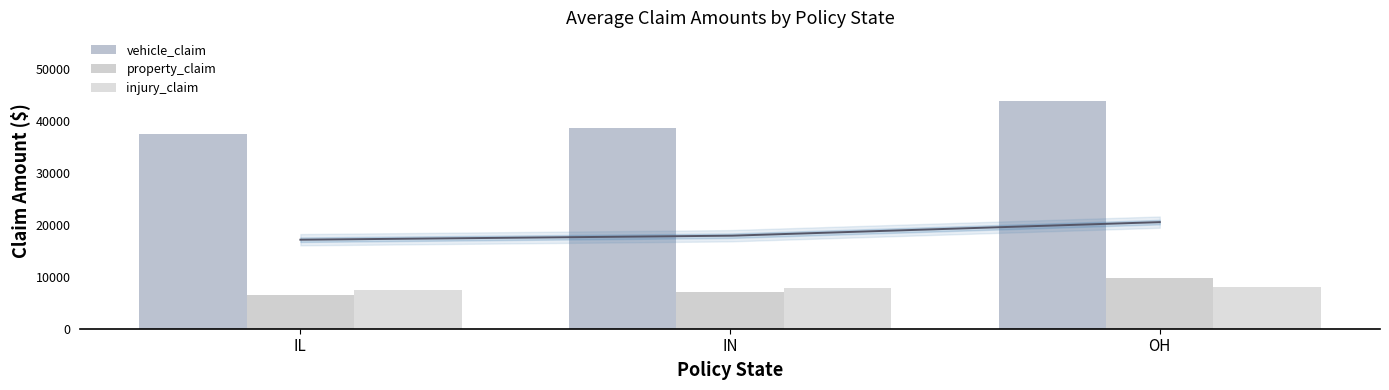

Count the number of categories in the chart.

3